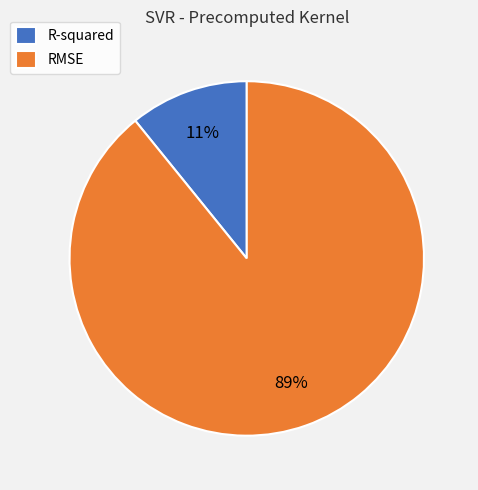

The RMSE slice represents 99% of the pie. True or false?

False